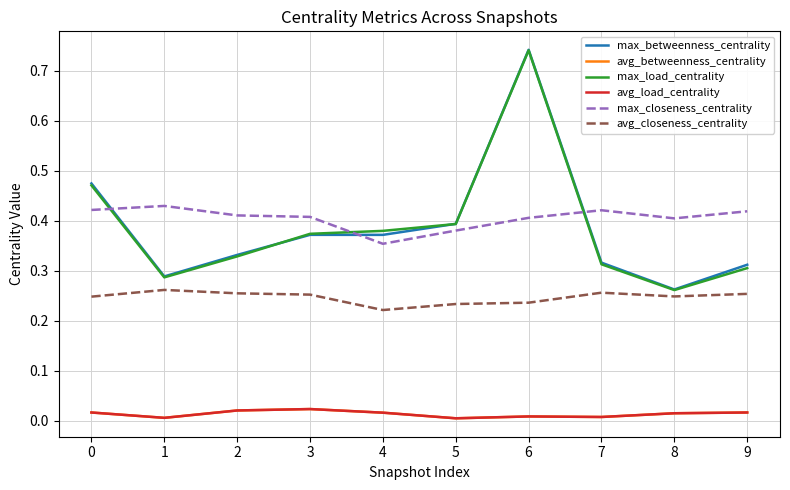

True or false: avg_betweenness_centrality and avg_closeness_centrality cross at least once.

False